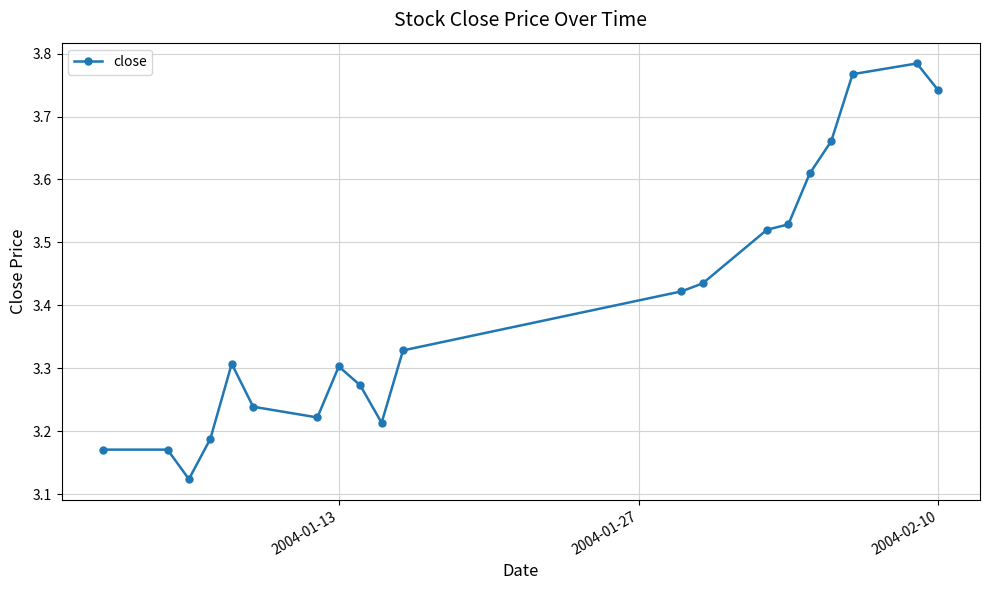

What is the sum of all values?

68.0